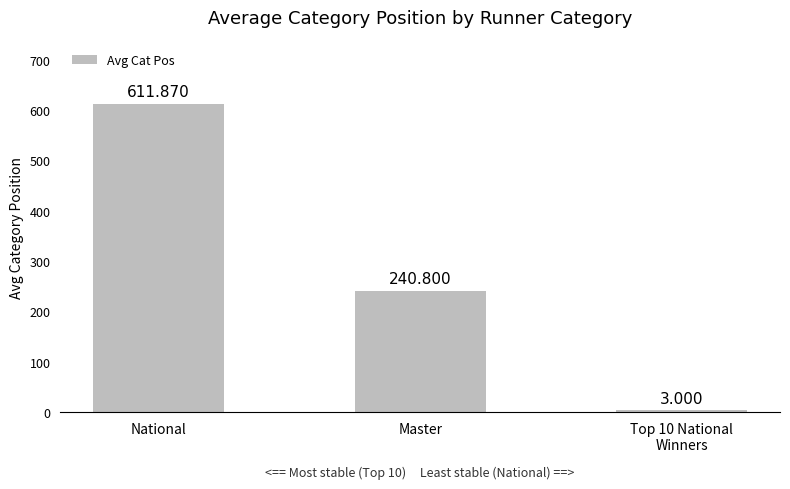

Reading left to right, list all the values displayed in this chart.

National=611.9	Master=240.8	Top 10 National
Winners=3.0